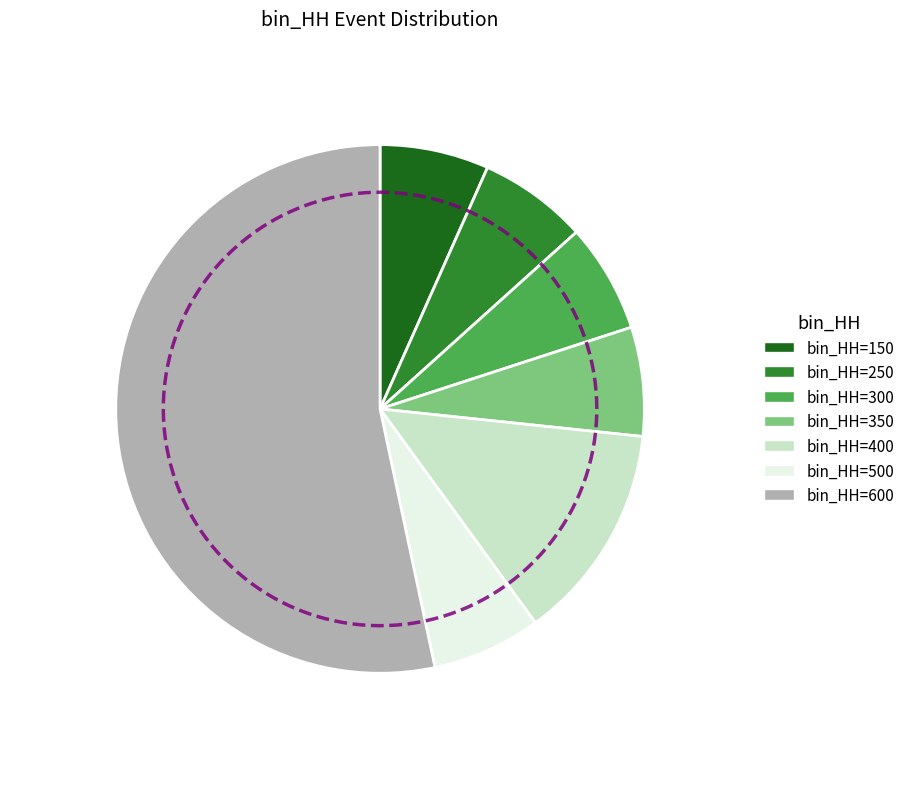

True or false: 500 accounts for 7% of the total.

True